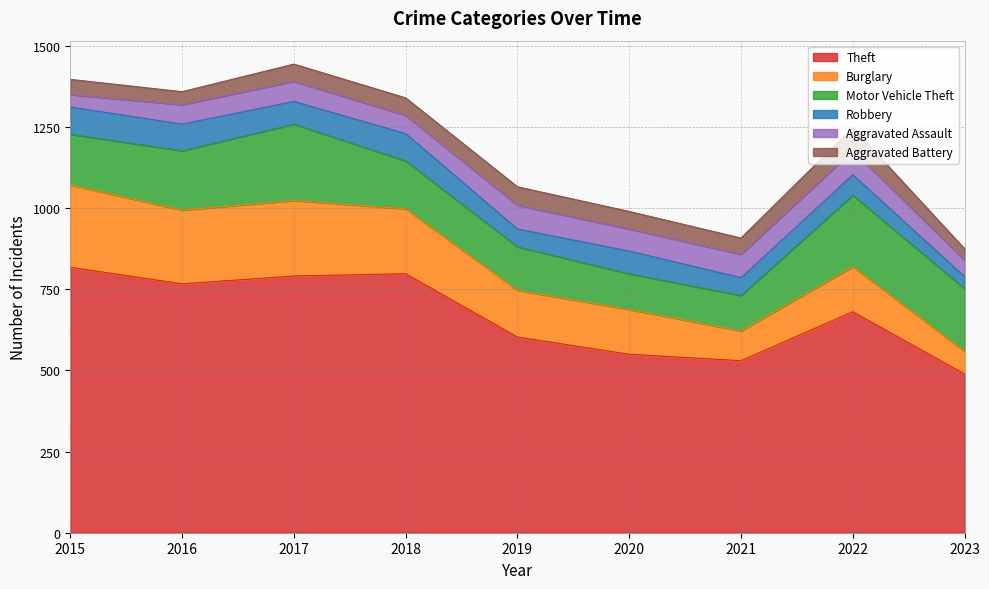

At which label is Robbery closest to 60?

2022